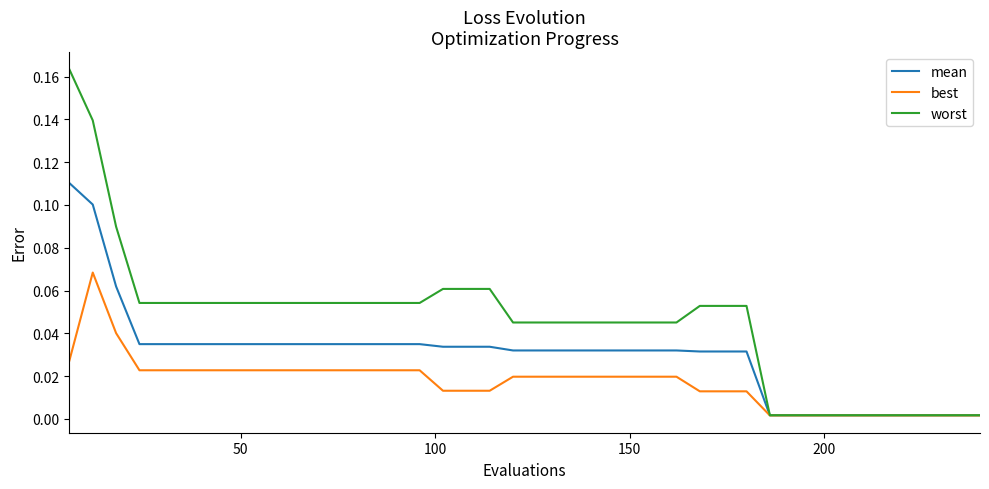

How many lines are shown in the chart?

3